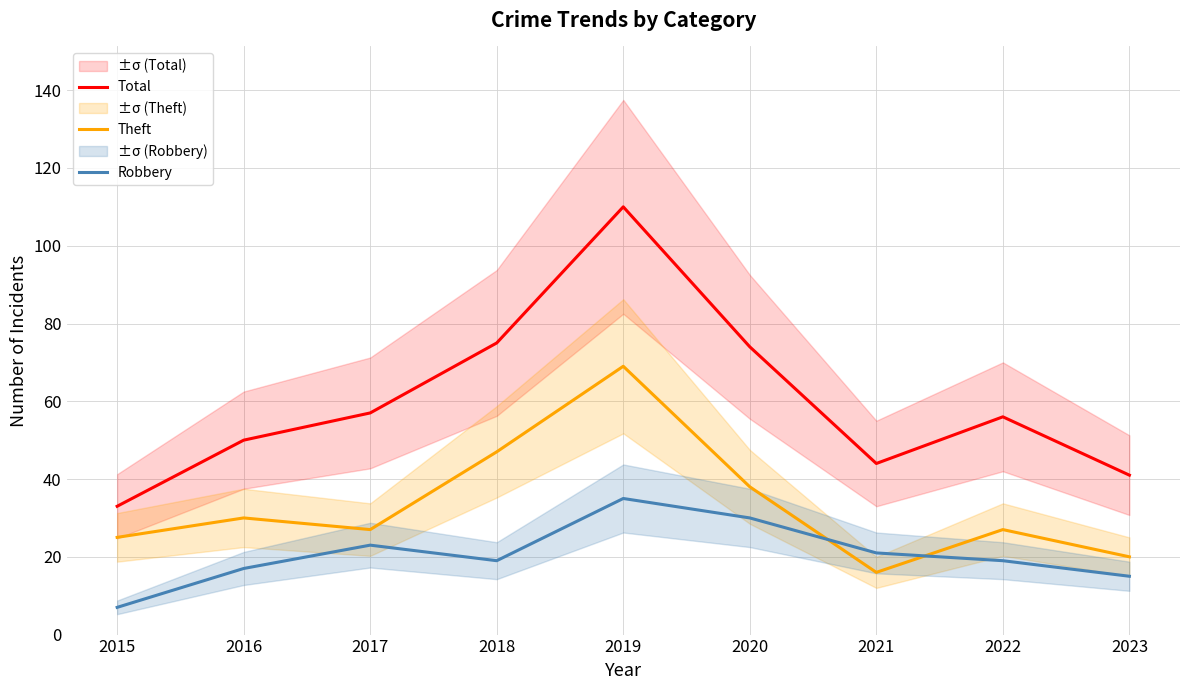

How many interior local peaks does the Theft series have?

3